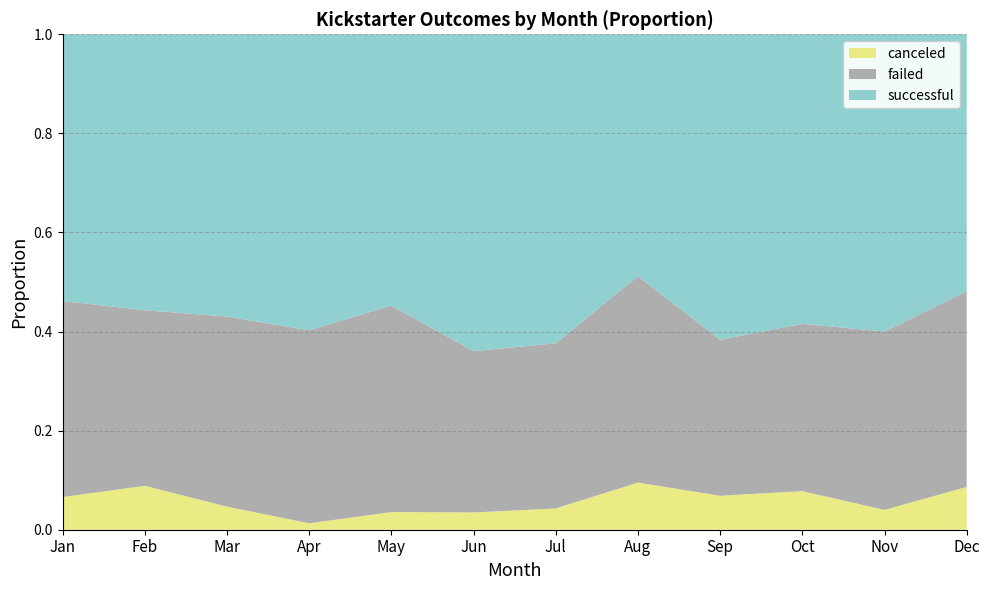

Reading left to right, extract all data points from this chart.

successful: 0.5	0.6	0.6	0.6	0.5	0.6	0.6	0.5	0.6	0.6	0.6	0.5
failed: 0.4	0.4	0.4	0.4	0.4	0.3	0.3	0.4	0.3	0.3	0.4	0.4
canceled: 0.1	0.1	0.0	0.0	0.0	0.0	0.0	0.1	0.1	0.1	0.0	0.1